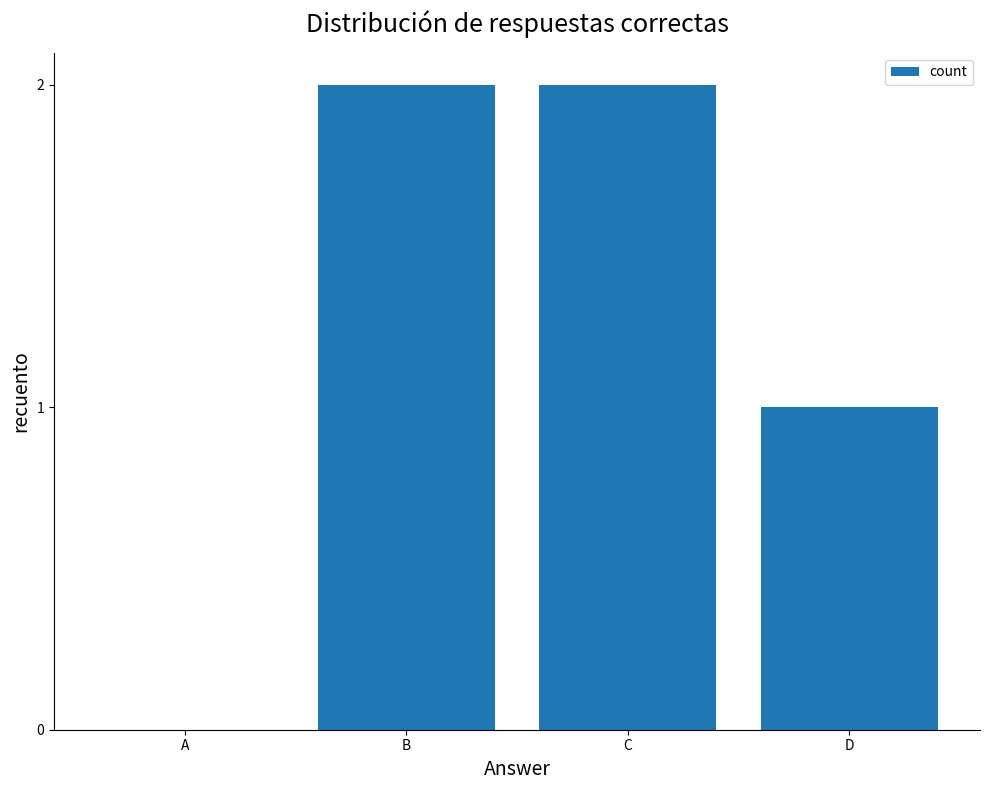

How many values are above zero?

3